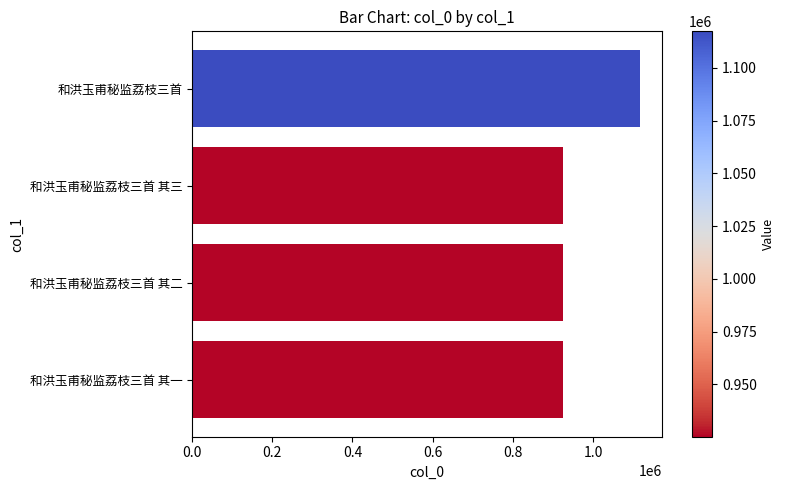

What is the sum of all values?

3893121